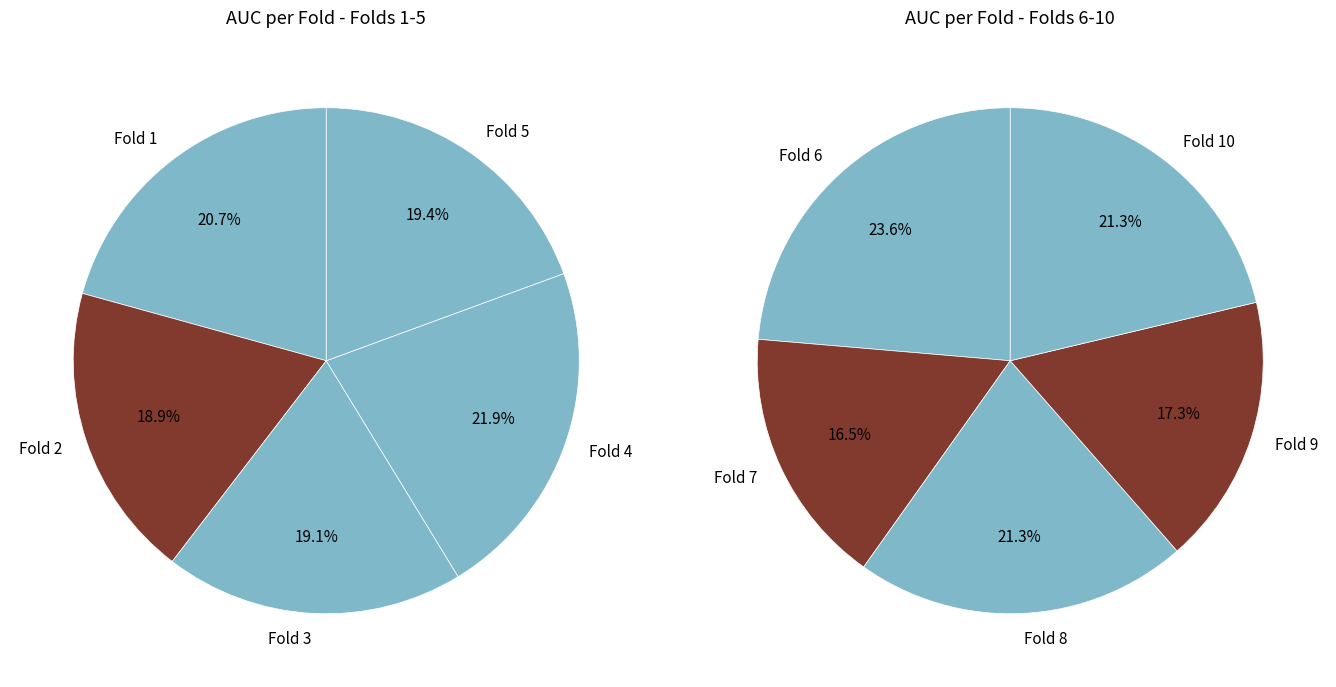

Does any single category account for the majority?

No